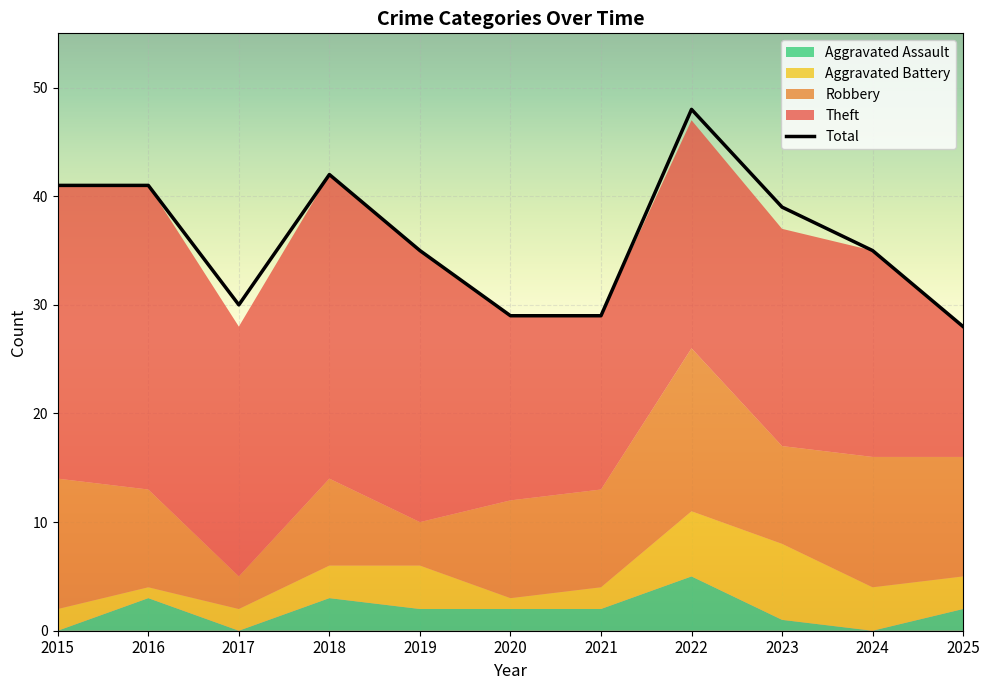

How many values in the Aggravated Battery series exceed 3?

4